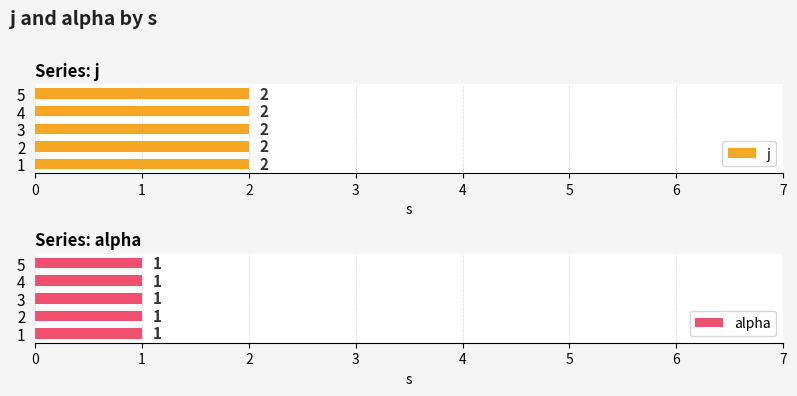

Reading left to right, transcribe all the data shown in this chart.

j: 2	2	2	2	2
alpha: 1	1	1	1	1